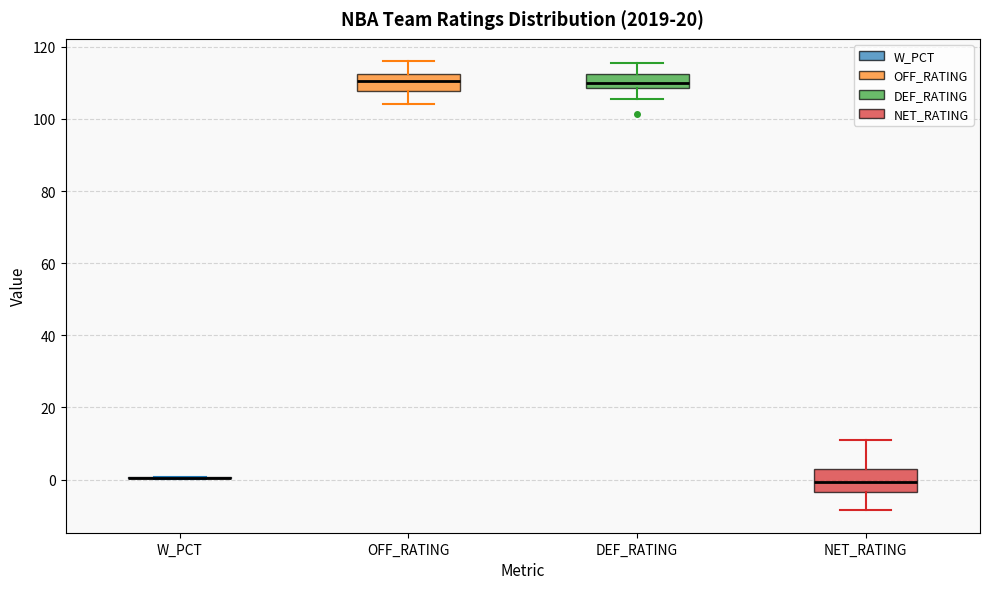

Reading left to right, transcribe this box plot: for each box, give where its median line is, the range the box spans, and where its two whiskers end, as read against the y-axis. The values are not printed on the chart, so give them approximately, as read against the axis.

W_PCT: box collapsed to a line at 0, whiskers 0 to 0
OFF_RATING: median 110, box 108 to 112, whiskers 104 to 116
DEF_RATING: median 110, box 108 to 112, whiskers 106 to 116
NET_RATING: median 0, box -4 to 4, whiskers -8 to 12